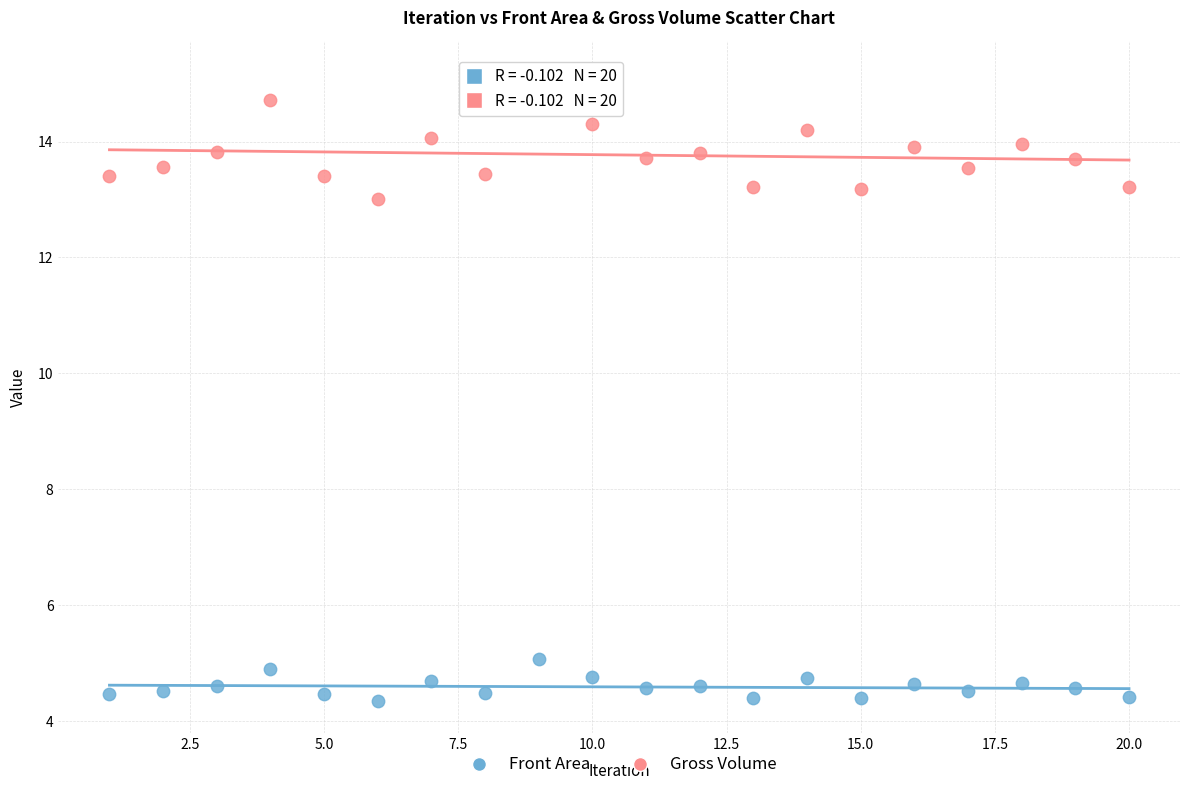

What is the X range (max minus min) for the scatter plot?

19.0